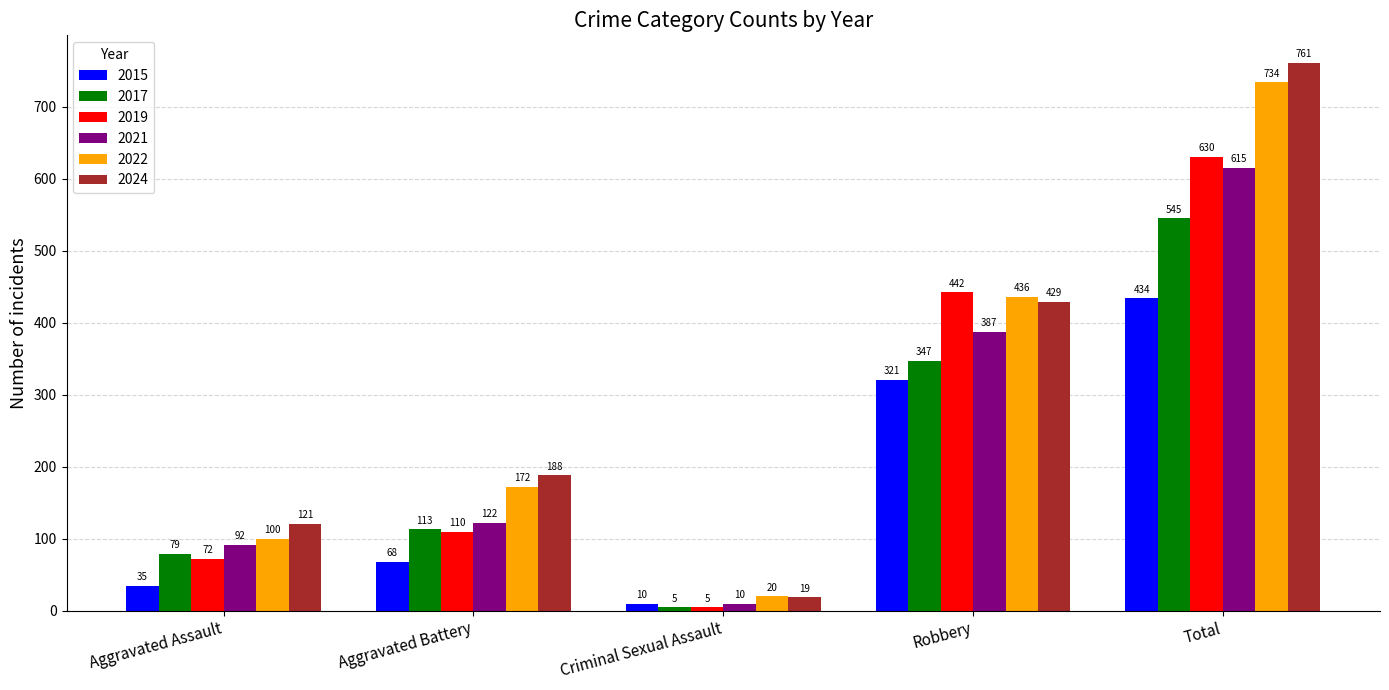

What is the difference between the 2019 values at Criminal Sexual Assault and Aggravated Assault?

67